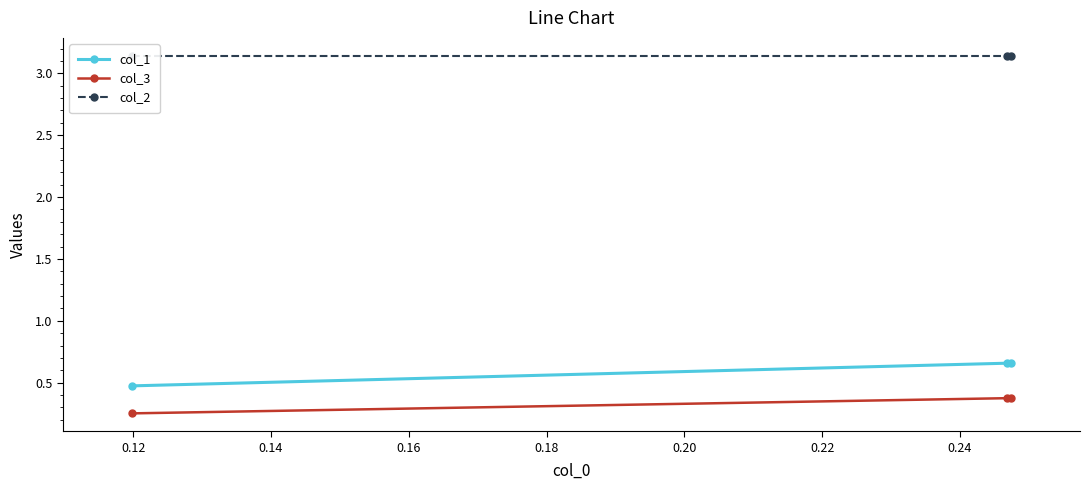

How many col_3 values are between 0 and 1?

3